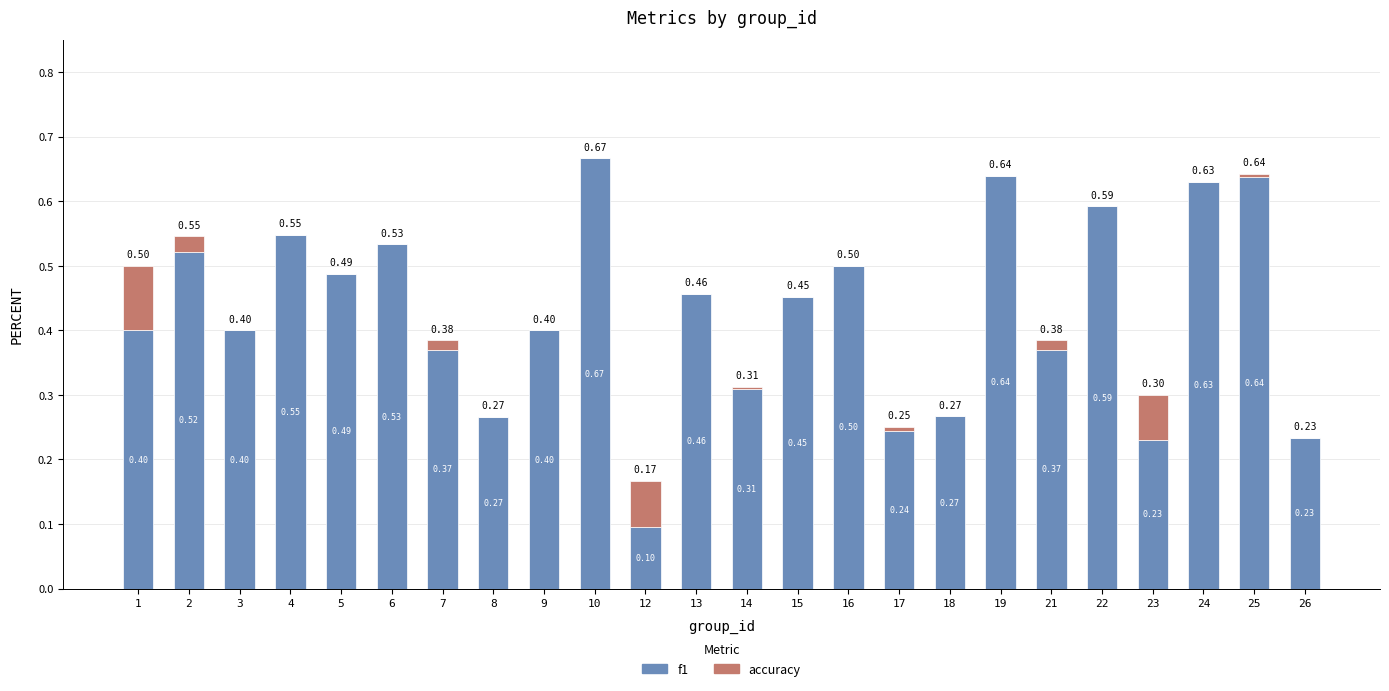

What is the sum of the f1 values at 8 and 6?

0.8